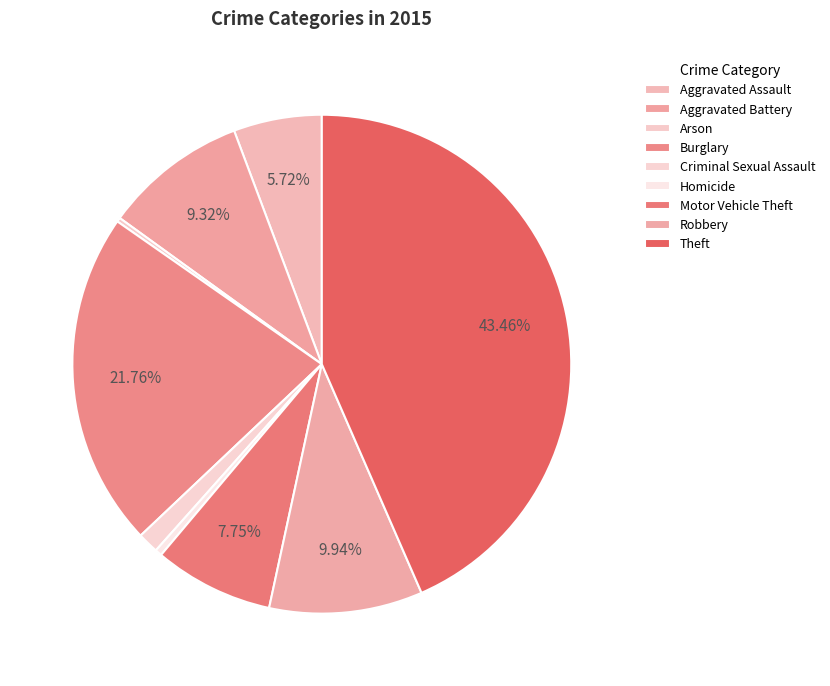

Do Aggravated Assault and Arson together represent more than half of the pie?

No